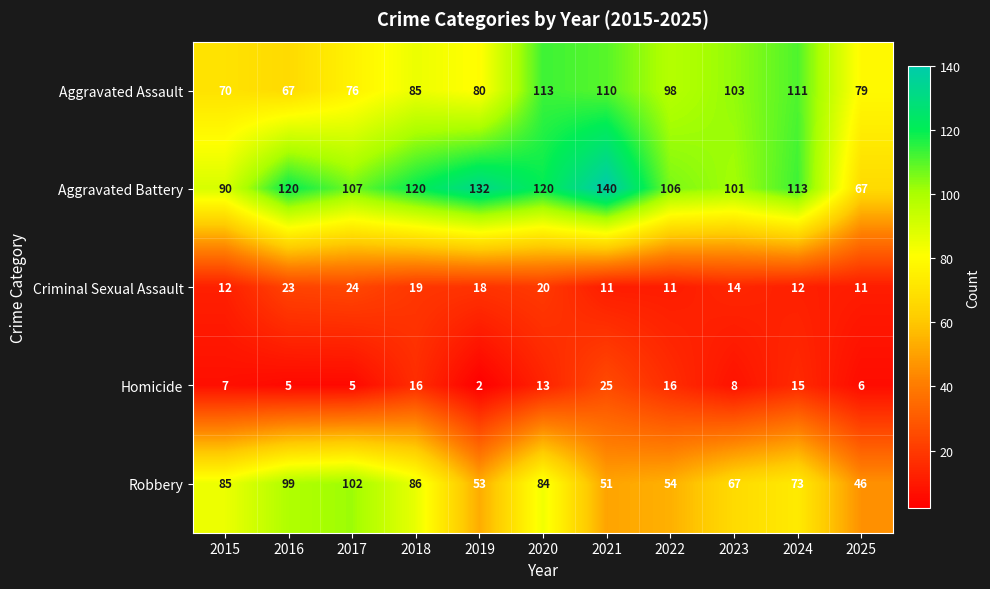

What is the approximate value of Criminal Sexual Assault at 2018?

19